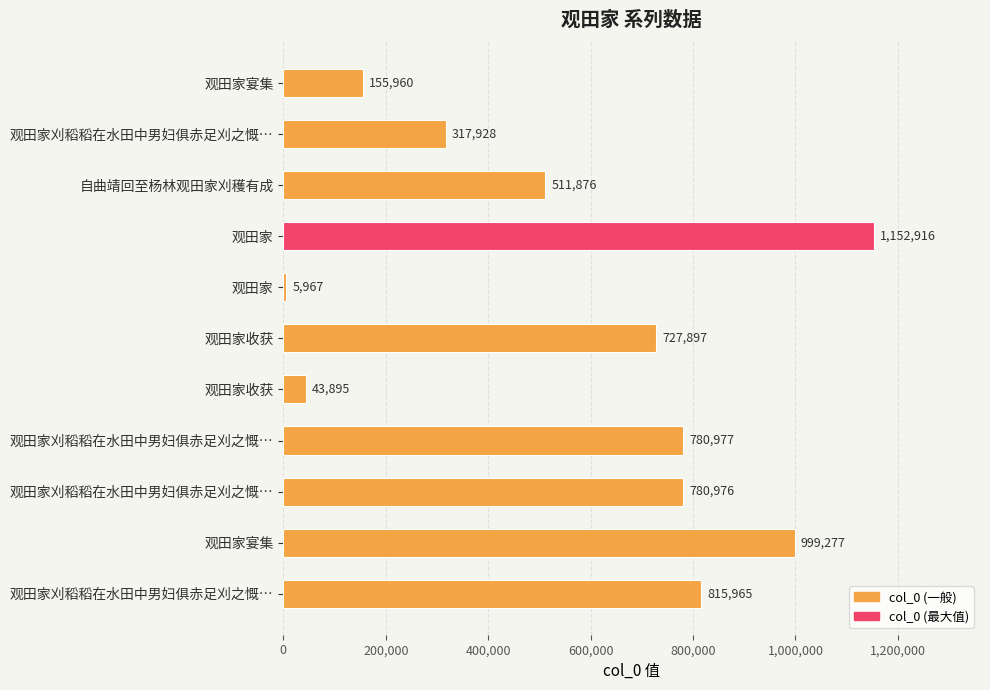

How many bars are there in total?

11